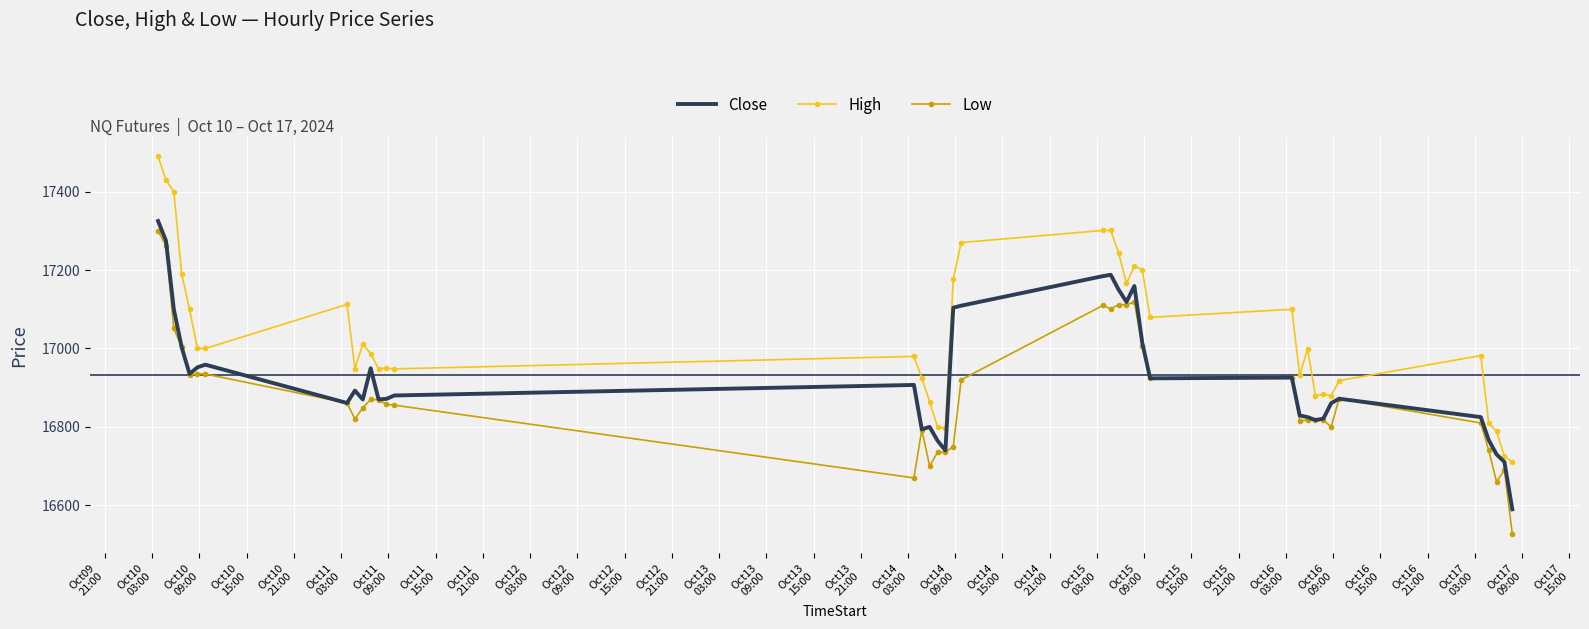

Which series has the largest range (max minus min)?

High